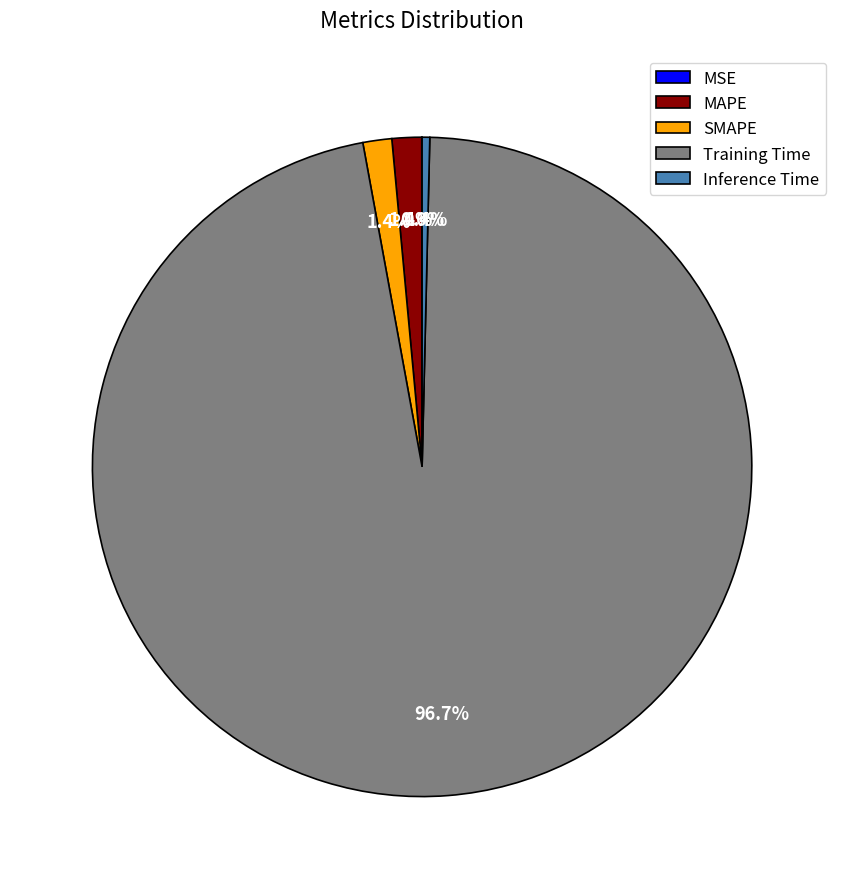

Which has a higher value, Inference Time or MAPE?

MAPE